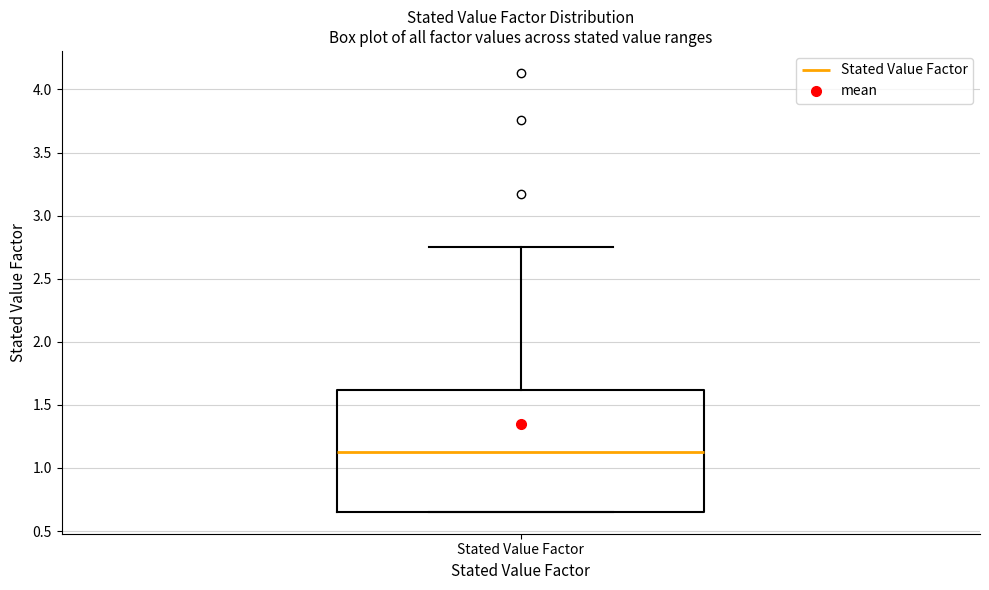

Where does the upper whisker of the box for Stated Value Factor end on the y-axis? The values are not printed on the chart, so give them approximately, as read against the axis.

2.75